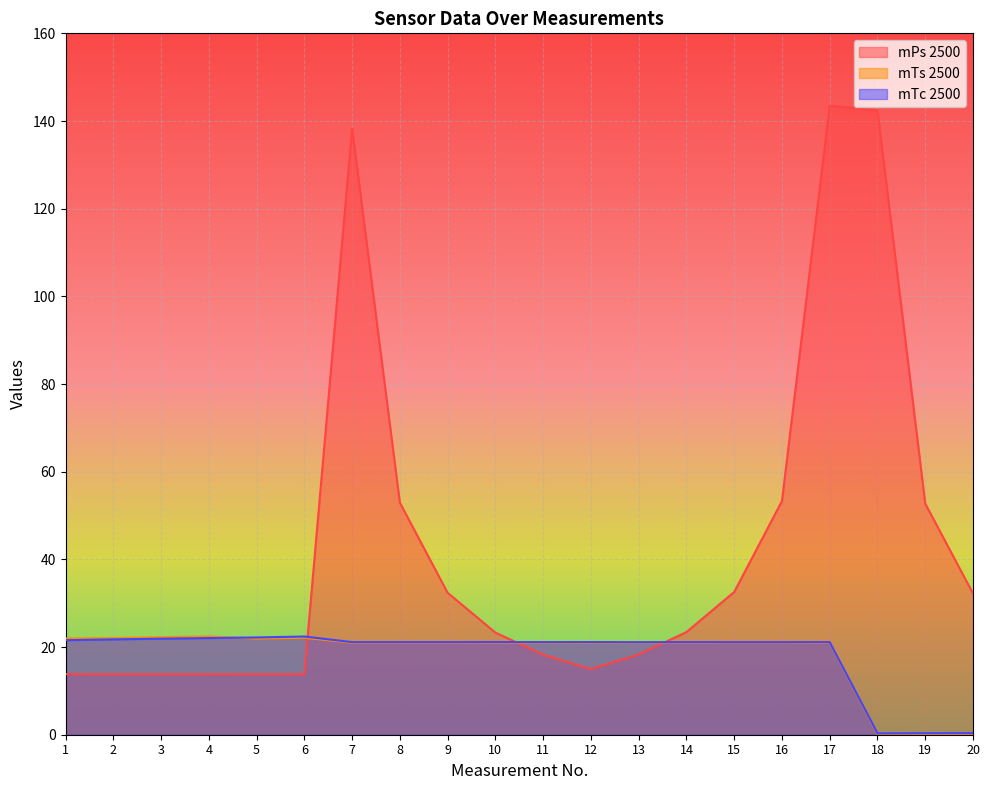

What is the spread (max minus min) of values at 10?

2.3